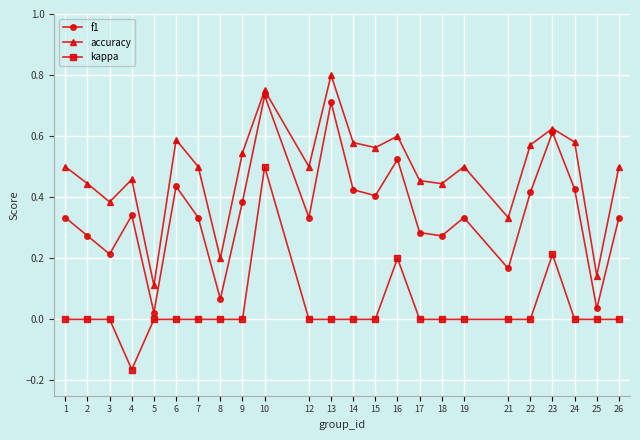

True or false: accuracy has more than 0 interior local peaks.

True